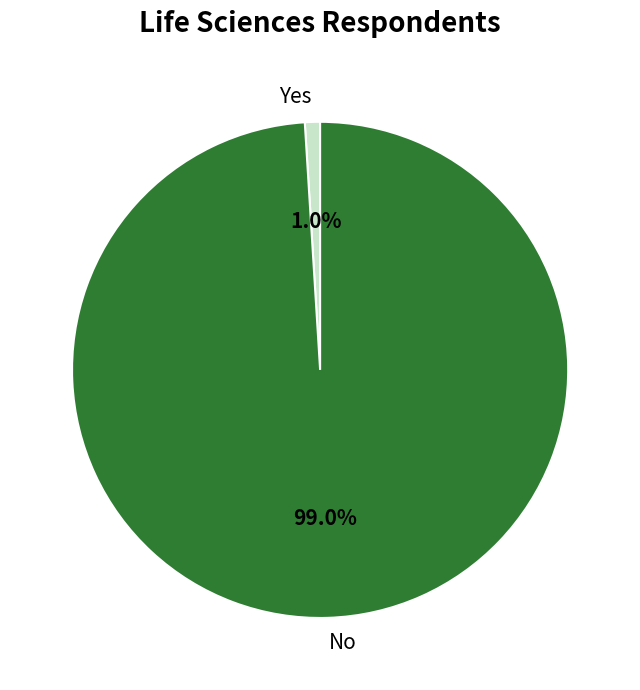

The No slice represents 99% of the pie. True or false?

True